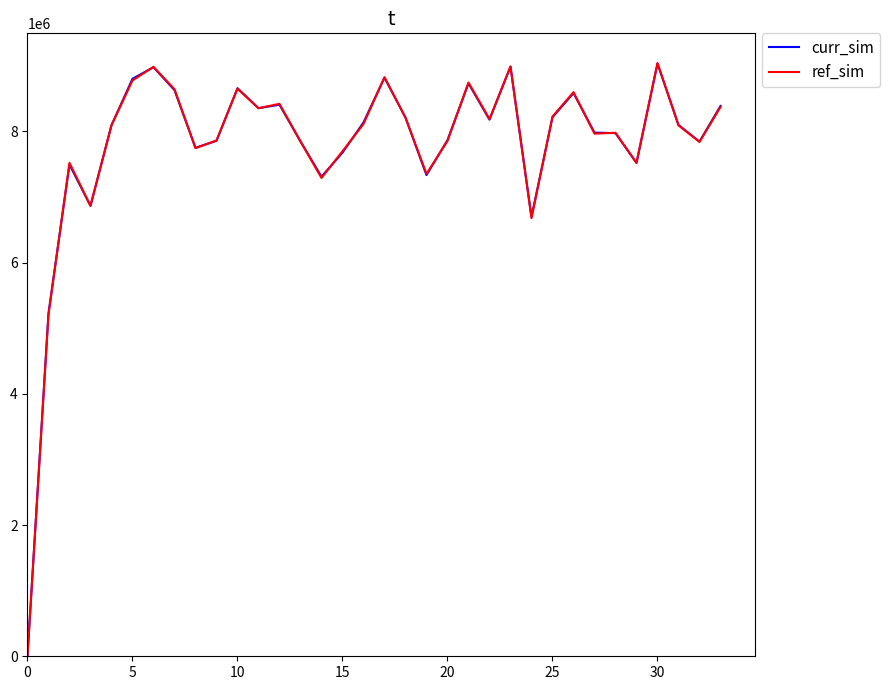

What is the greatest value displayed?

9039847